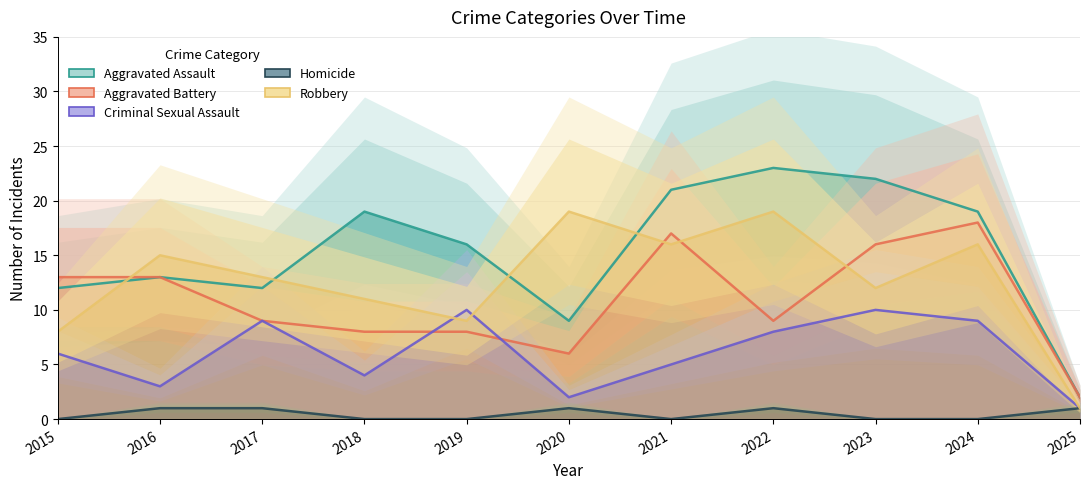

Where is the first local maximum for Aggravated Battery?

2021